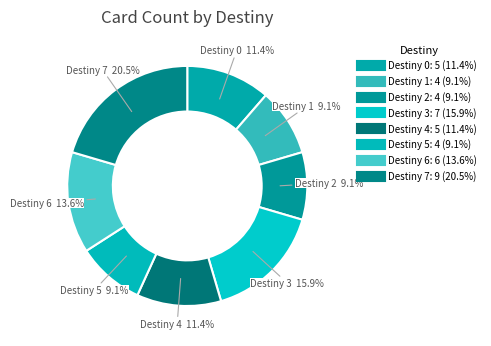

Does any single category account for the majority?

No